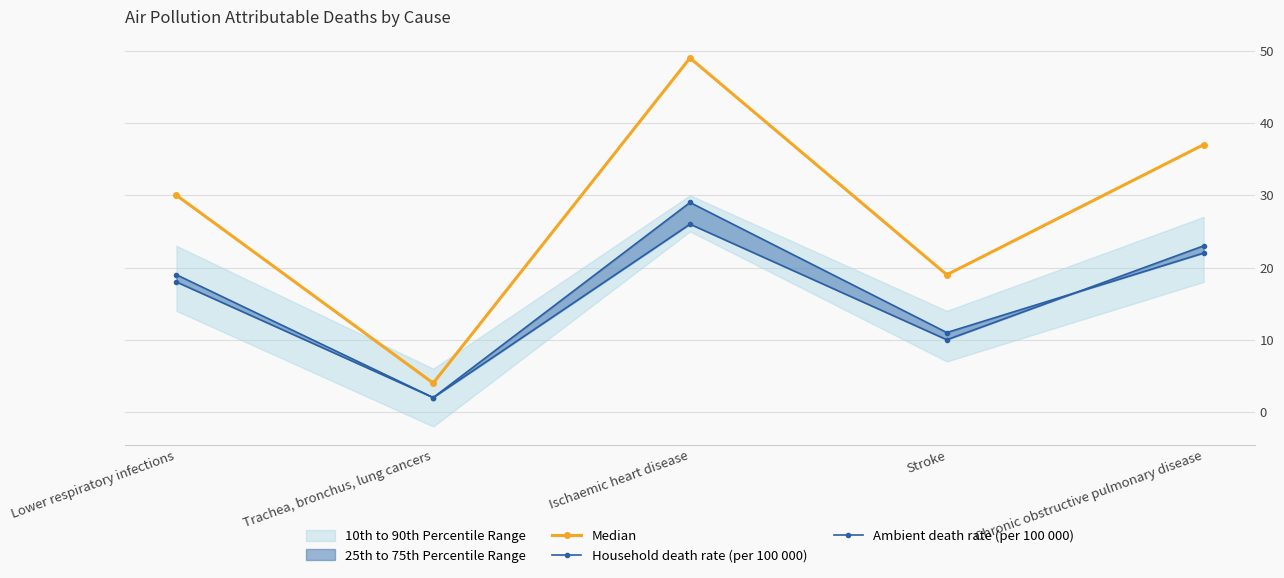

What is the approximate value of Median at Ischaemic heart disease?

49